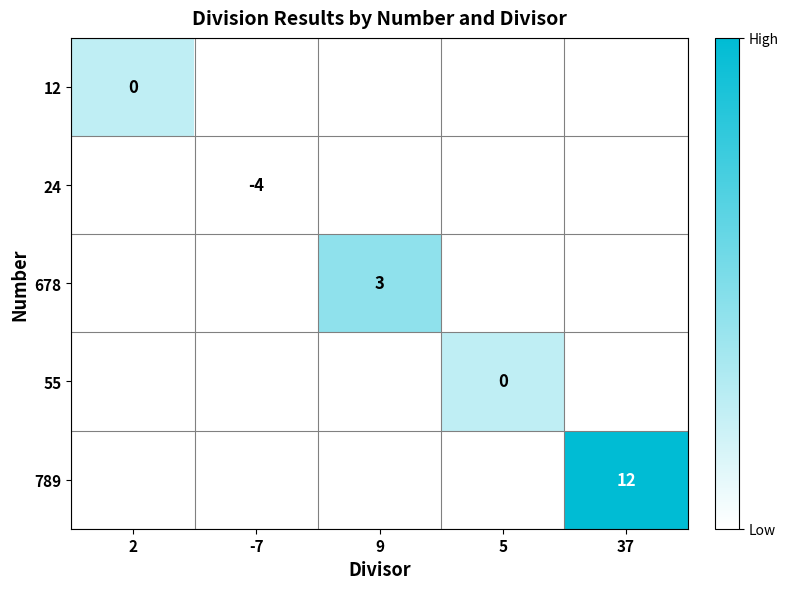

The value of 789 at 37 is 12. True or false?

True